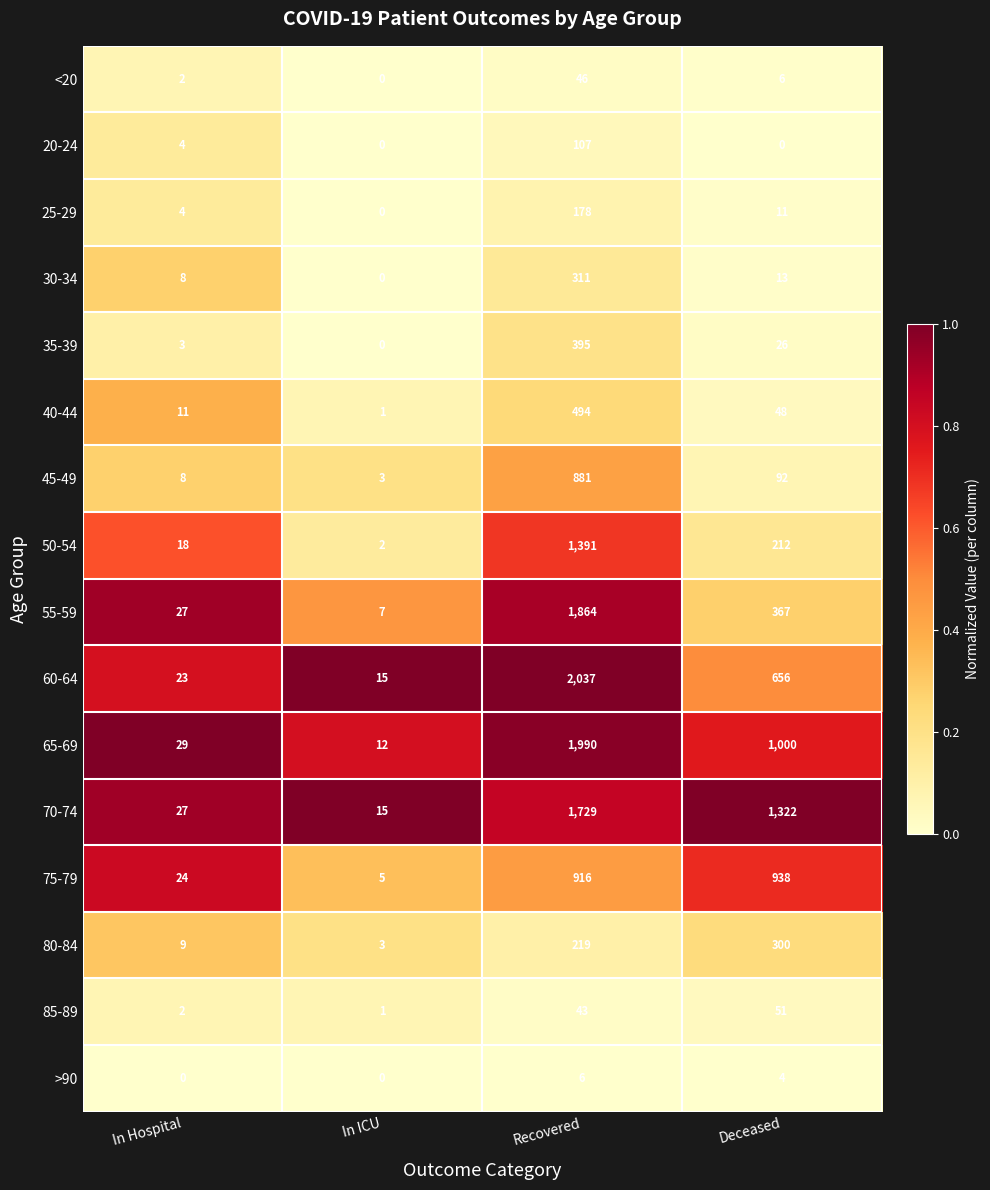

Rank the series by their maximum value, from lowest to highest.

>90, <20, 85-89, 20-24, 25-29, 80-84, 30-34, 35-39, 40-44, 45-49, 75-79, 50-54, 70-74, 55-59, 65-69, 60-64